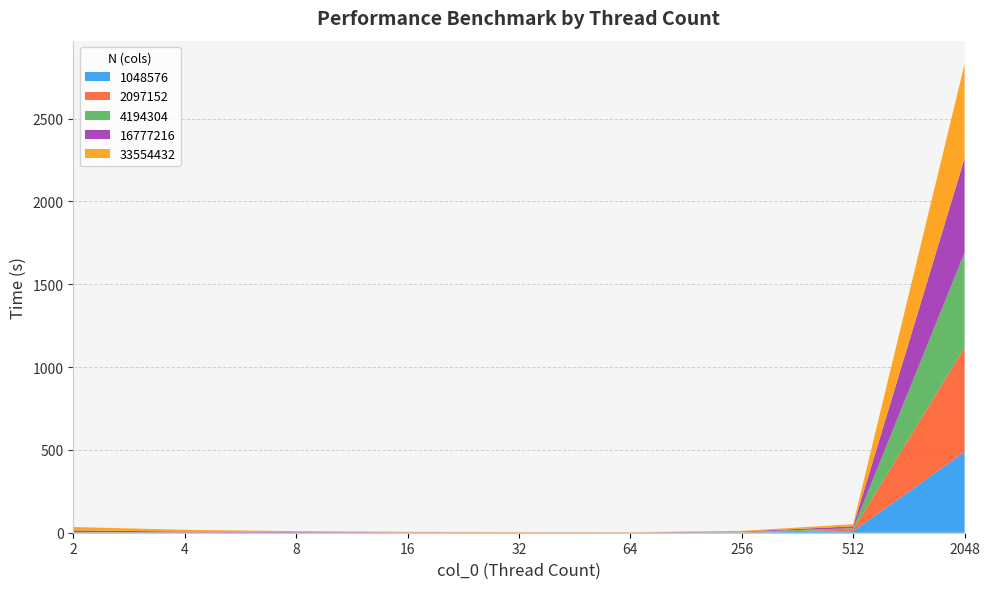

Reading left to right, extract all data points from this chart.

1048576: 2=0.5	4=0.3	8=0.2	16=0.1	32=0.1	64=0.1	256=1.4	512=9.0	2048=487.8
2097152: 2=1.1	4=0.6	8=0.3	16=0.2	32=0.1	64=0.2	256=1.6	512=9.1	2048=629.6
4194304: 2=2.3	4=1.2	8=0.7	16=0.4	32=0.3	64=0.3	256=1.6	512=9.3	2048=572.9
16777216: 2=9.9	4=5.2	8=2.8	16=1.7	32=1.1	64=0.9	256=2.7	512=11.0	2048=569.4
33554432: 2=20.5	4=10.6	8=5.8	16=3.4	32=2.3	64=1.8	256=4.1	512=12.9	2048=569.1